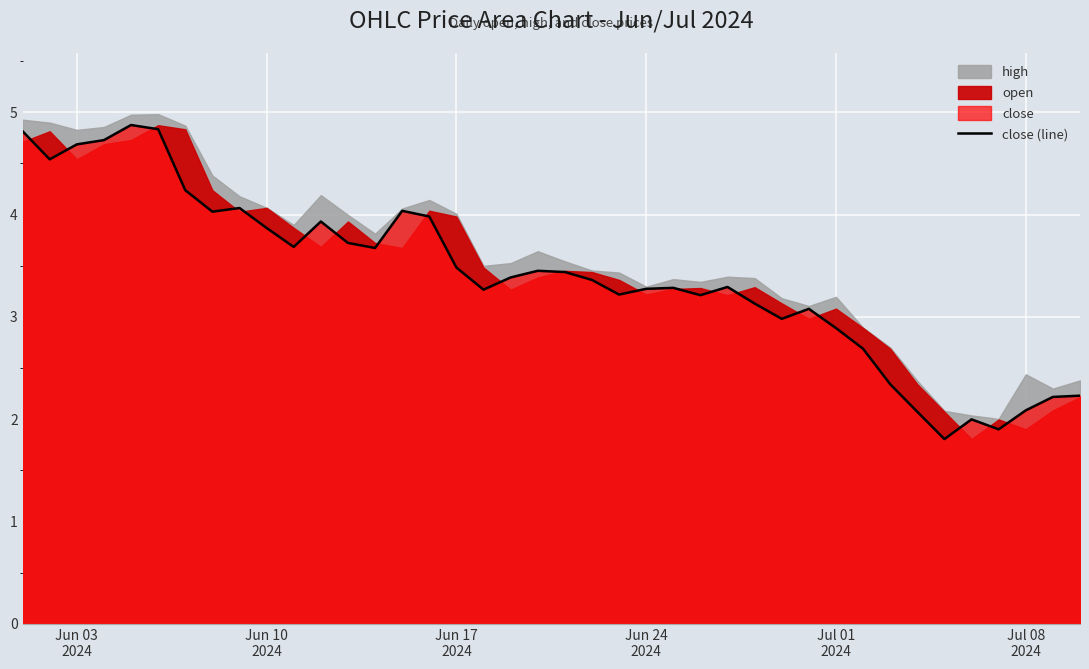

Reading right to left, transcribe all the data shown in this chart.

2.2	2.2	2.1	1.9	2.0	1.8	2.1	2.3	2.7	2.9	3.1	3.0	3.1	3.3	3.2	3.3	3.3	3.2	3.4	3.4	3.5	3.4	3.3	3.5	4.0	4.0	3.7	3.7	3.9	3.7	3.9	4.1	4.0	4.2	4.8	4.9	4.7	4.7	4.5	4.8